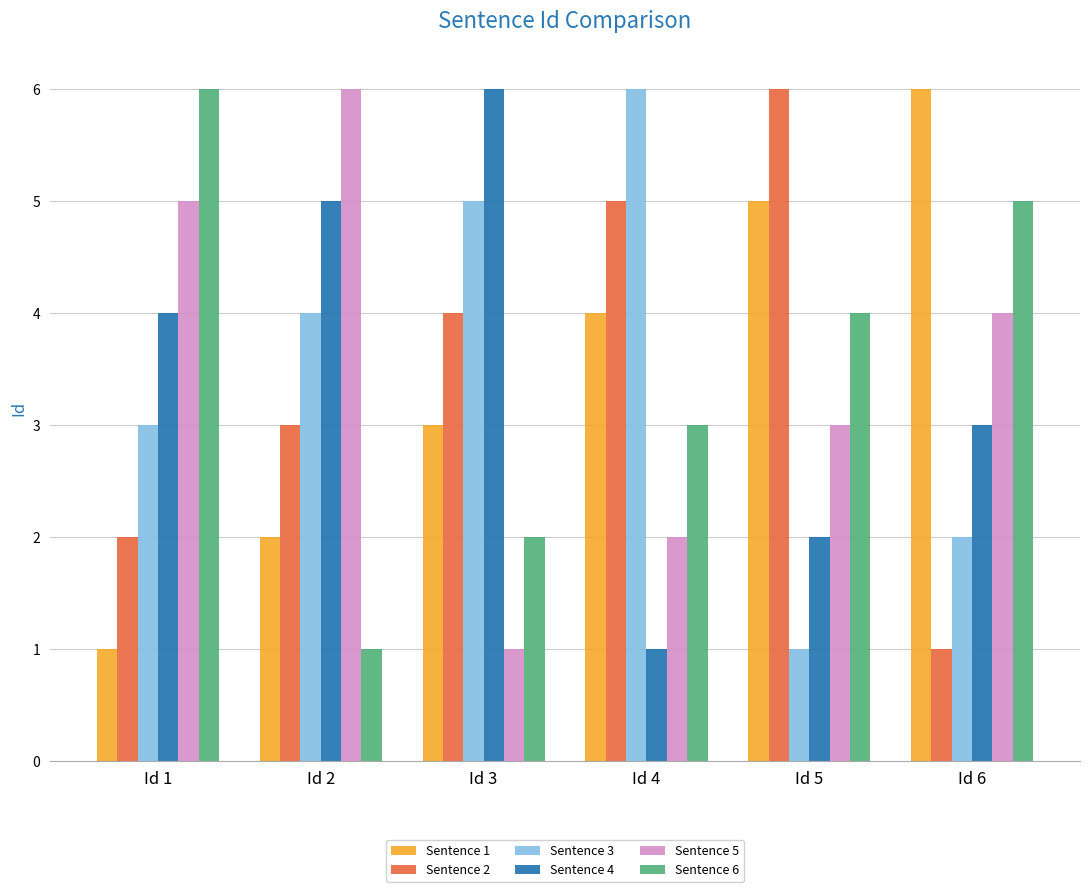

Which category has the highest value in the Sentence 6 series?

Id 1